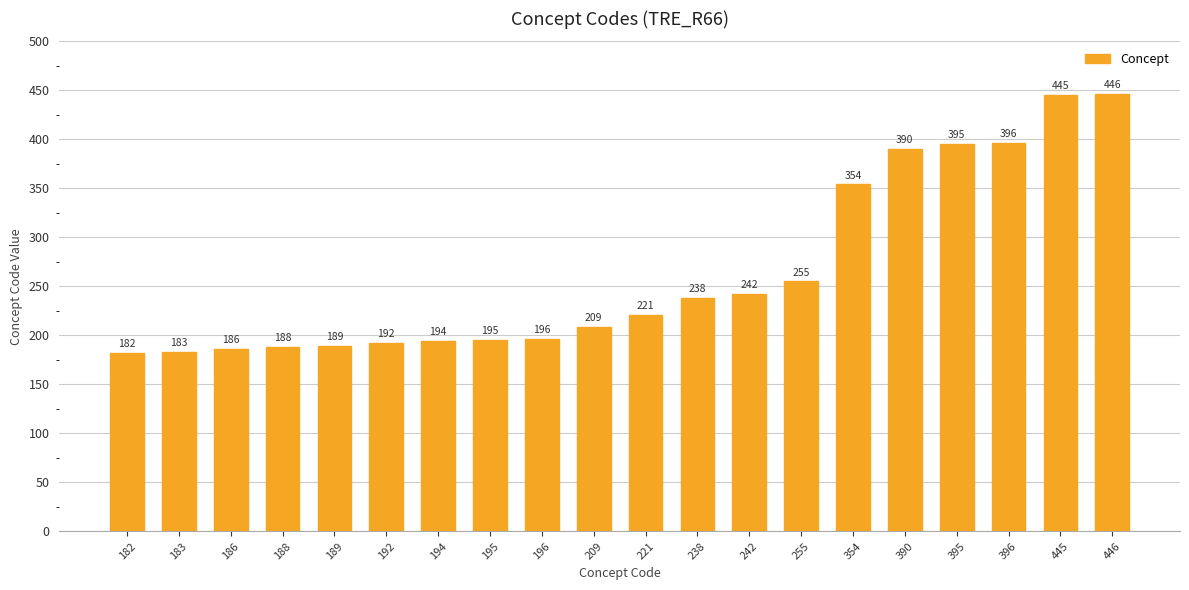

Reading left to right, list all the values displayed in this chart.

182=182	183=183	186=186	188=188	189=189	192=192	194=194	195=195	196=196	209=209	221=221	238=238	242=242	255=255	354=354	390=390	395=395	396=396	445=445	446=446